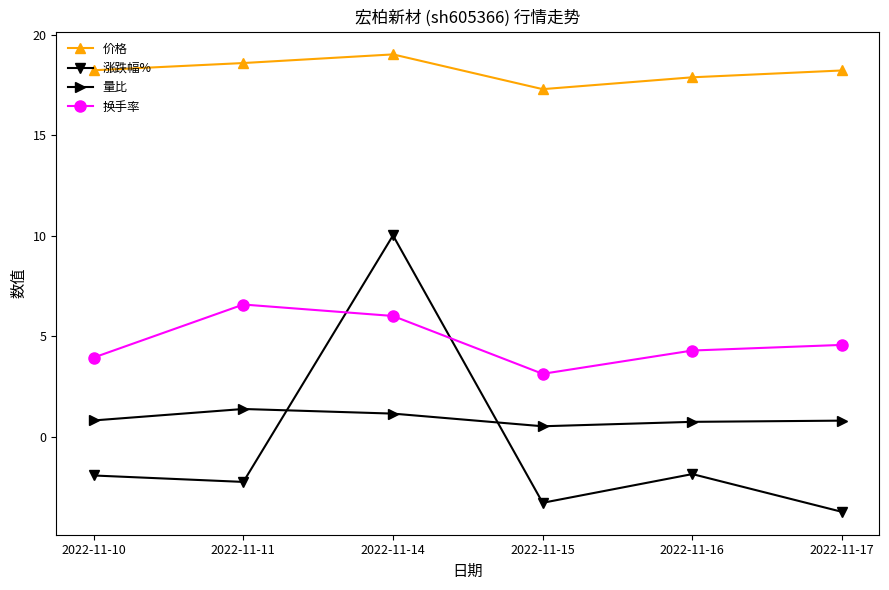

Rank the series at 2022-11-15 from lowest to highest value.

涨跌幅%, 量比, 换手率, 价格